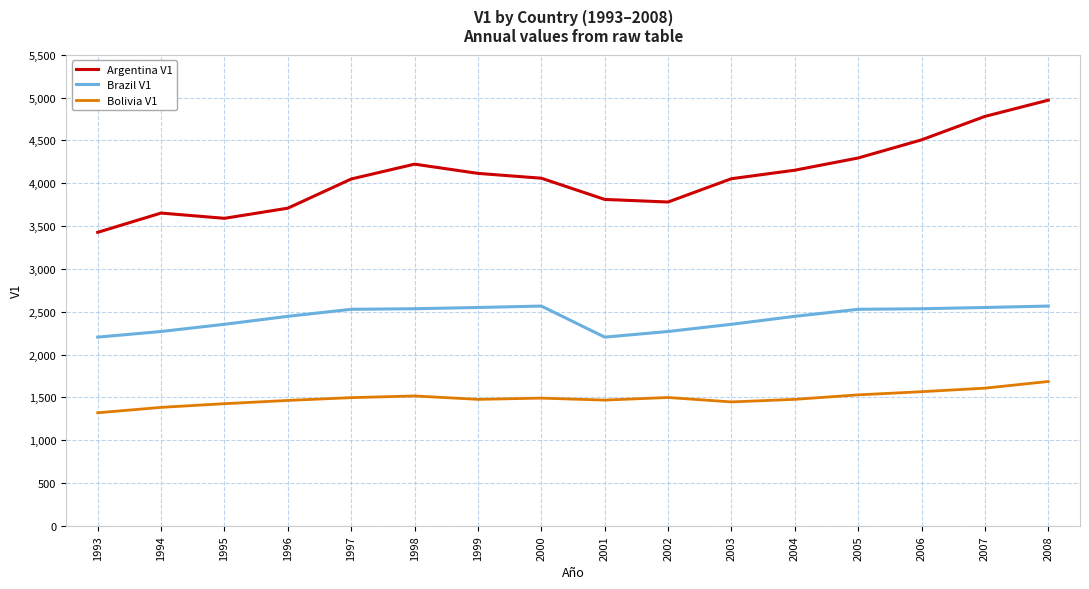

Which category has the highest value in the Bolivia V1 series?

2008